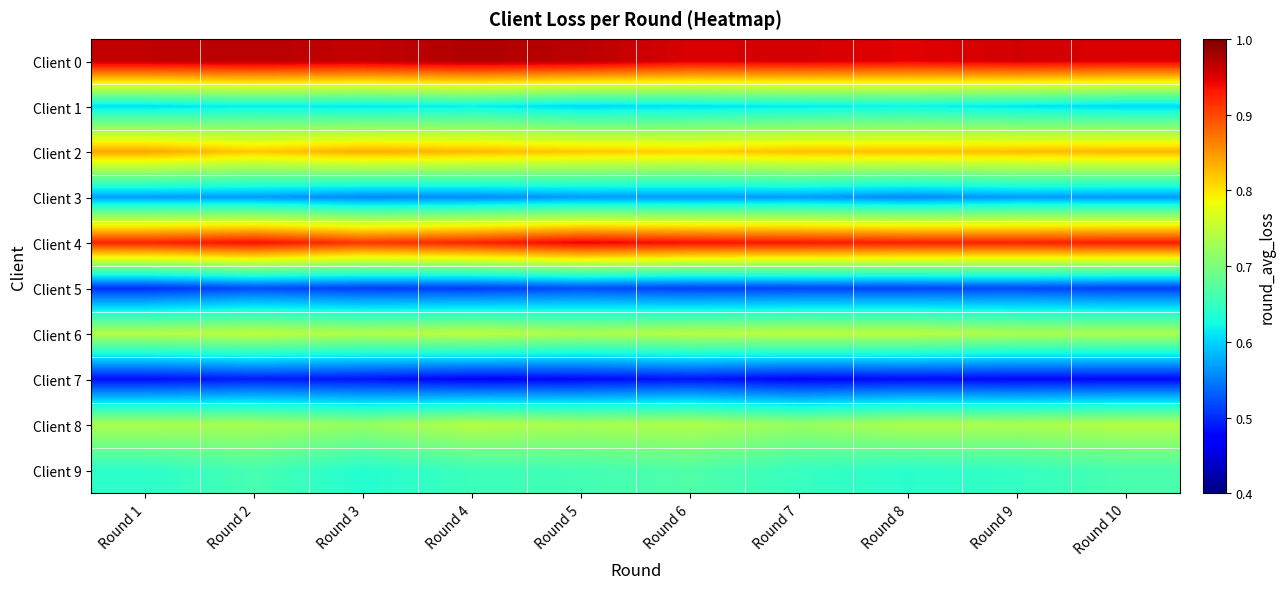

How many data points does each series have?

10